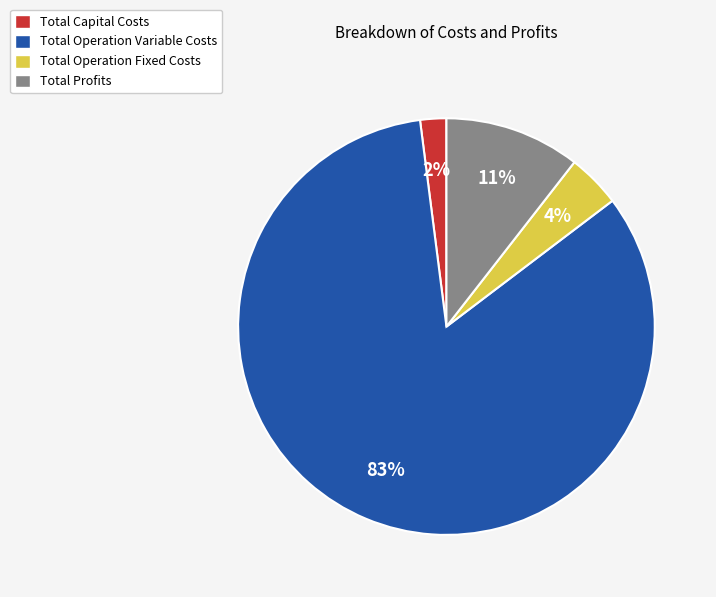

How many segments does this pie chart have?

4